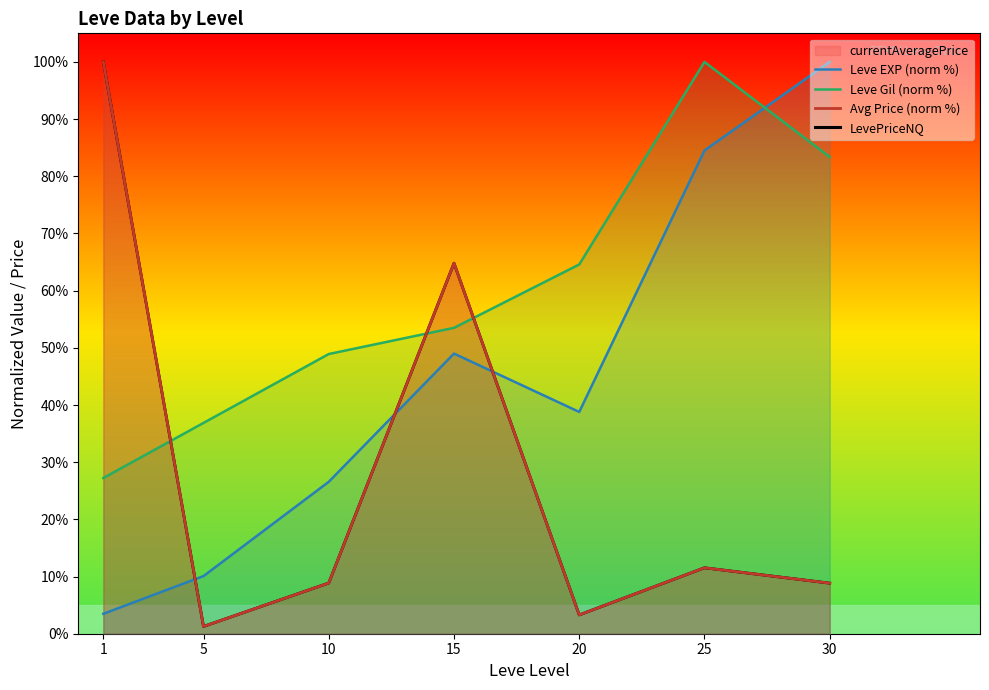

Which category has the lowest value in the Leve Gil (norm %) series?

1